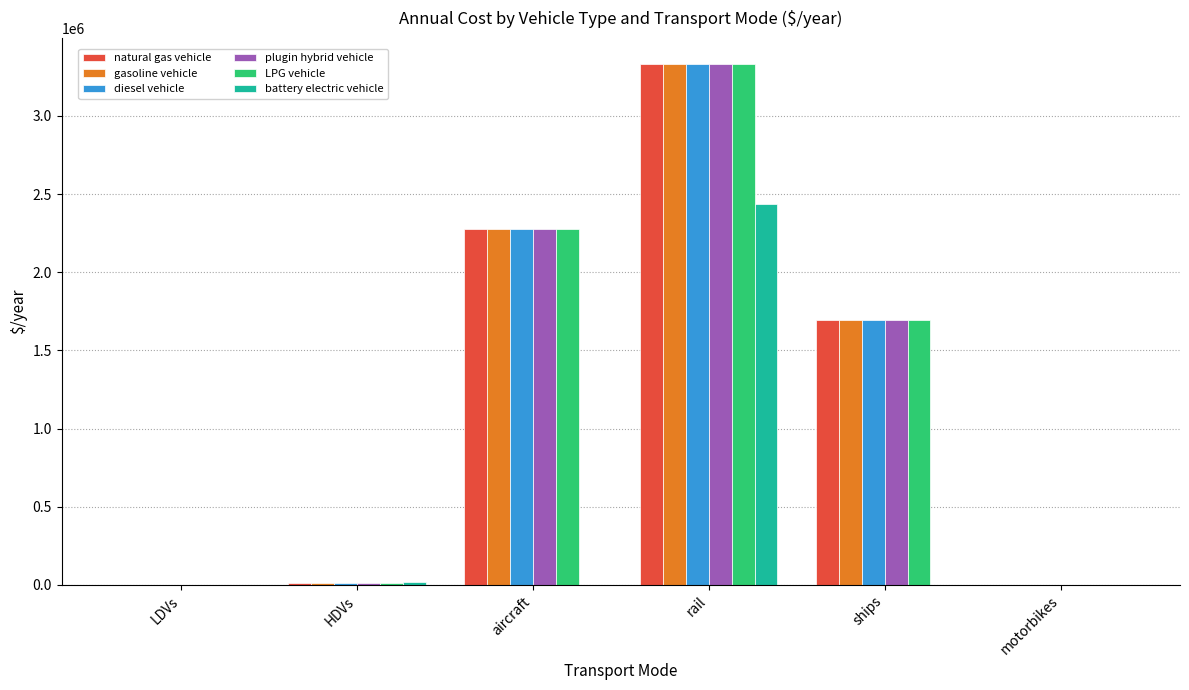

What is the sum of all LPG vehicle values?

7323329.1